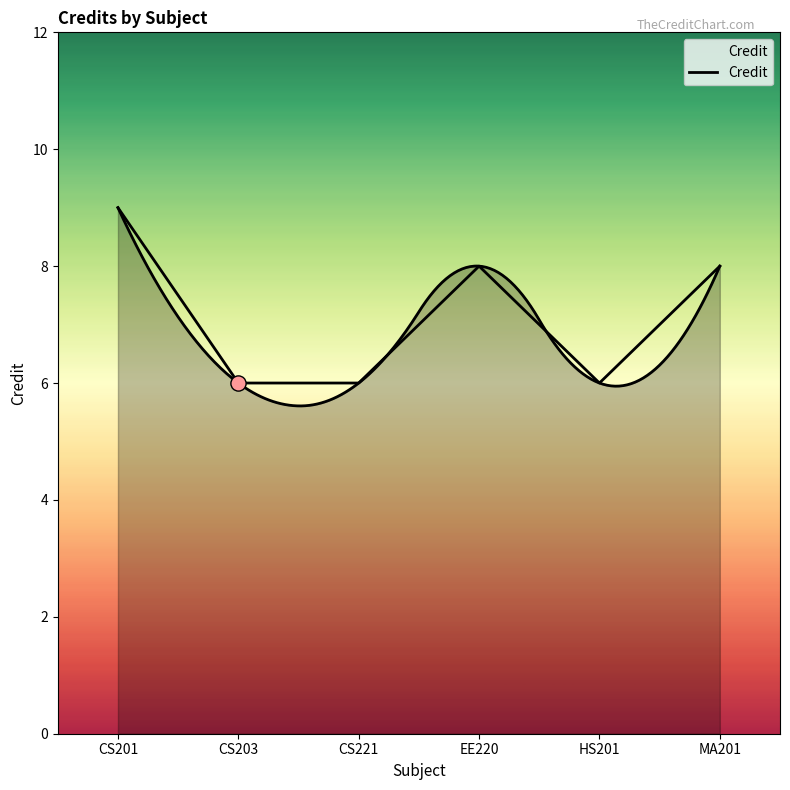

Approximately how many times larger is the value at CS201 compared to MA201?

1.1